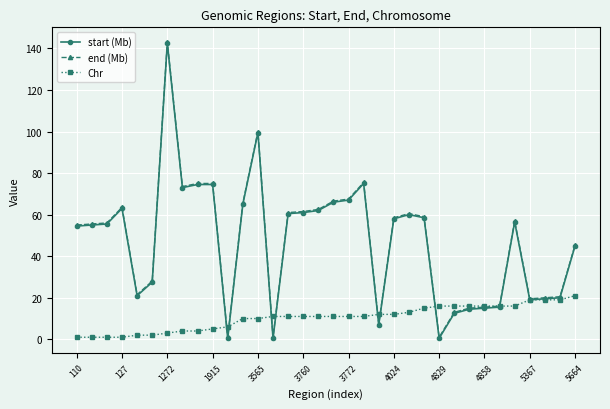

What is the average value of the start (Mb) series?

47.0